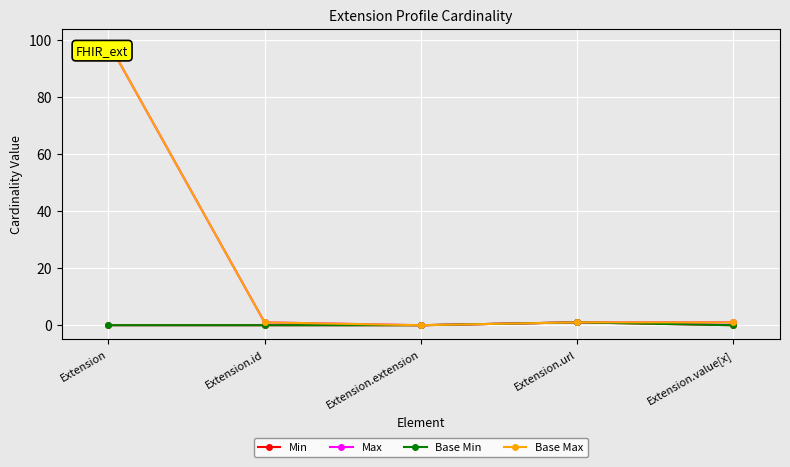

True or false: Base Max and Base Min cross at least once.

False